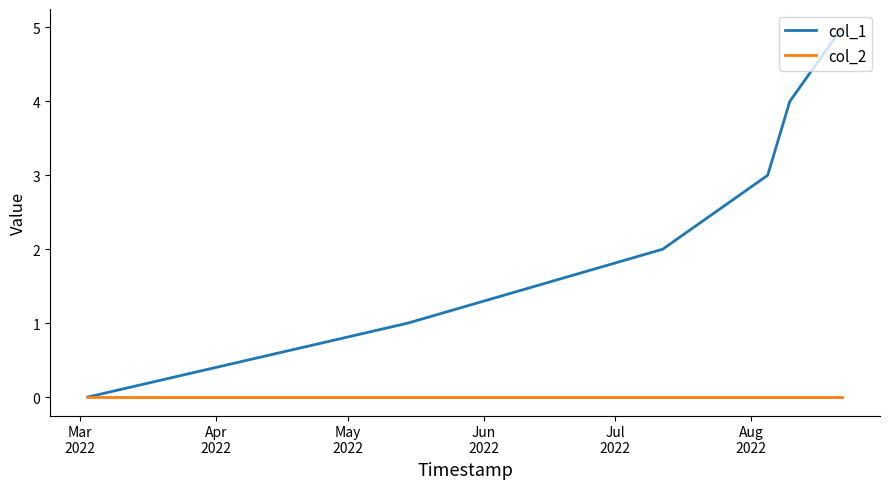

What is the greatest value displayed?

5